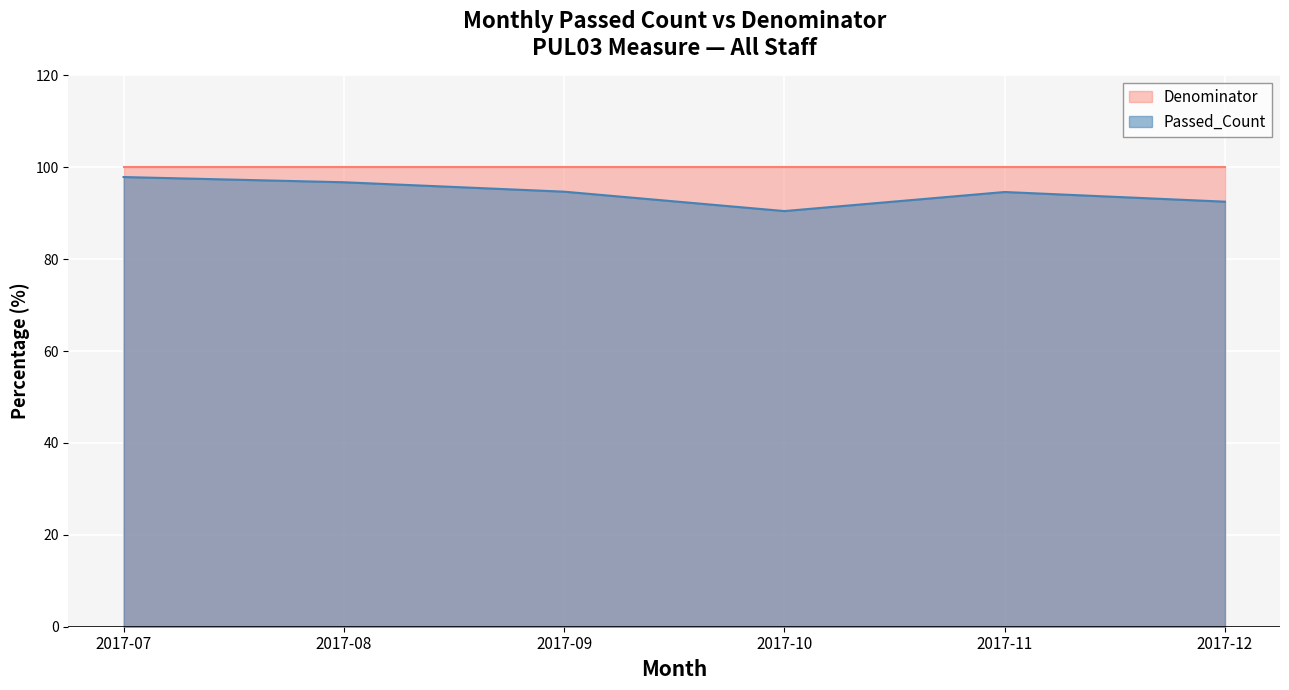

Is the value of Denominator at 2017-11 greater than the value of Passed_Count at 2017-09?

Yes